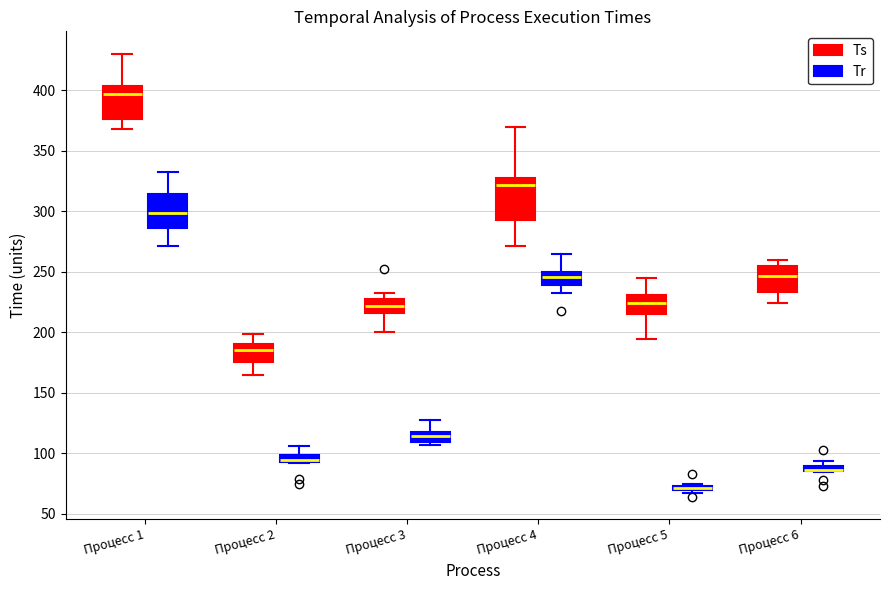

Where is the lower edge of the box for Процесс 5 (Tr) on the y-axis? The values are not printed on the chart, so give them approximately, as read against the axis.

70